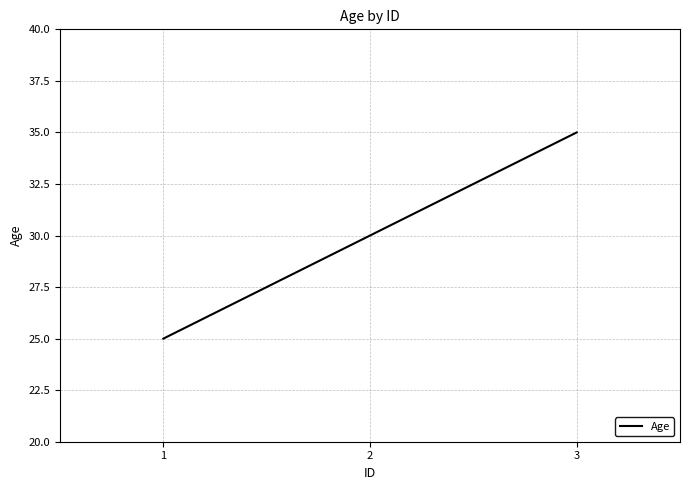

What is the sum of the values at 2 and 3?

65